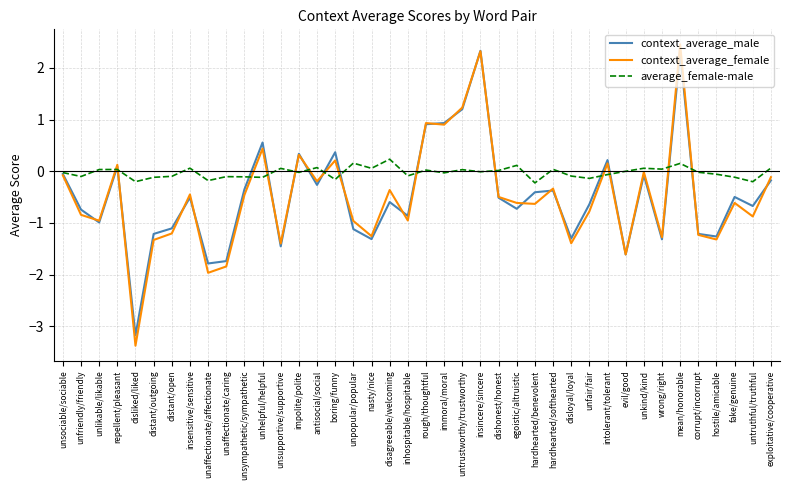

At which category is the sum across all series the highest?

mean/honorable